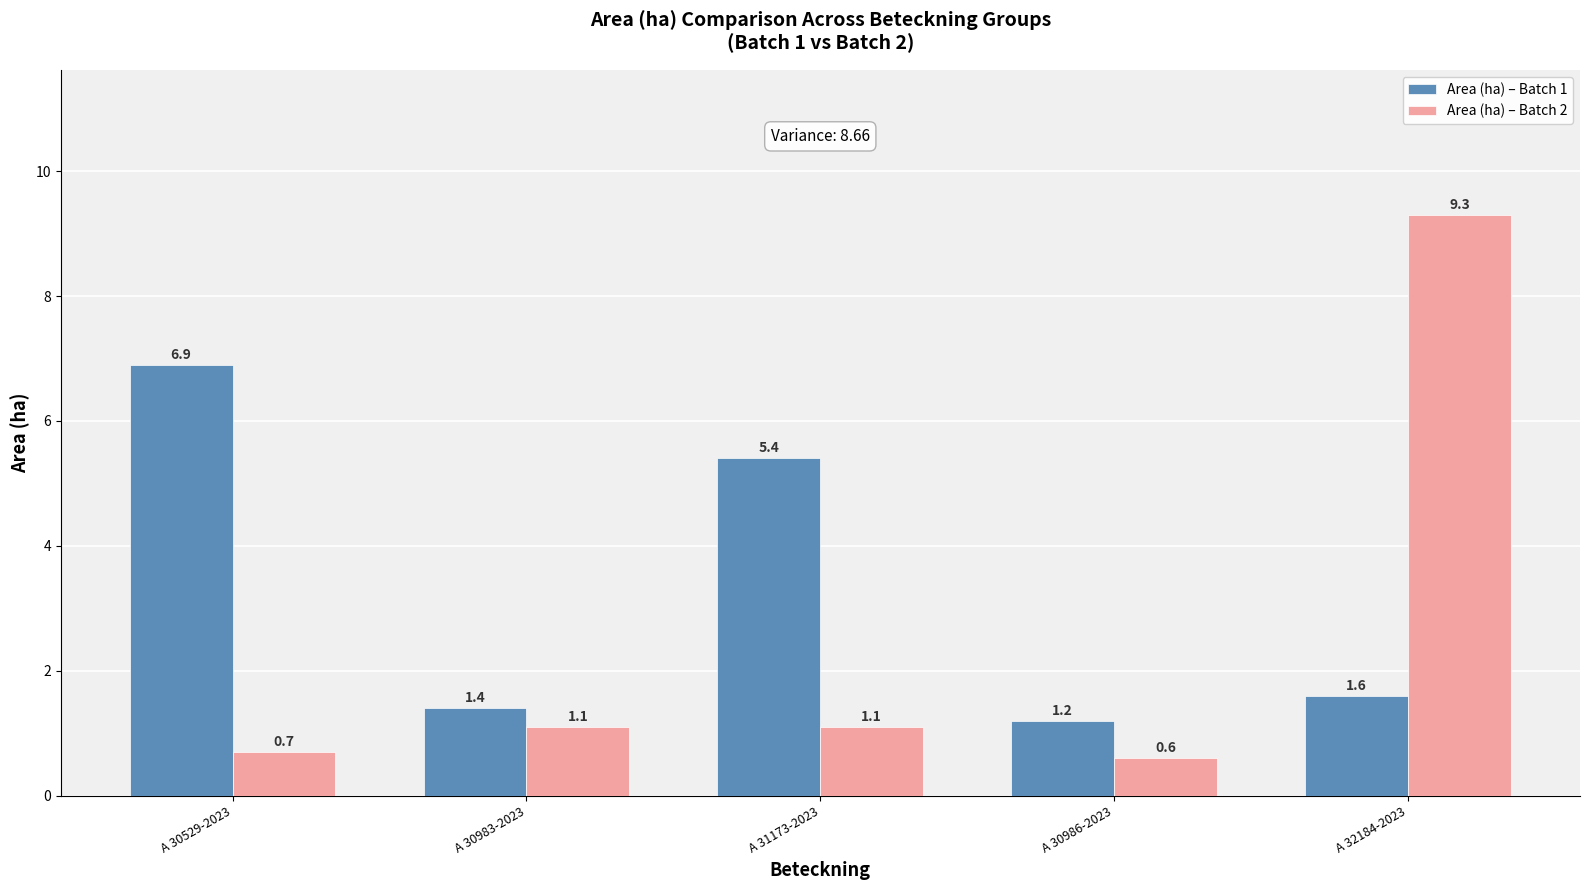

What is the value of the Area (ha) – Batch 2 bar at the 1st from the left?

0.7